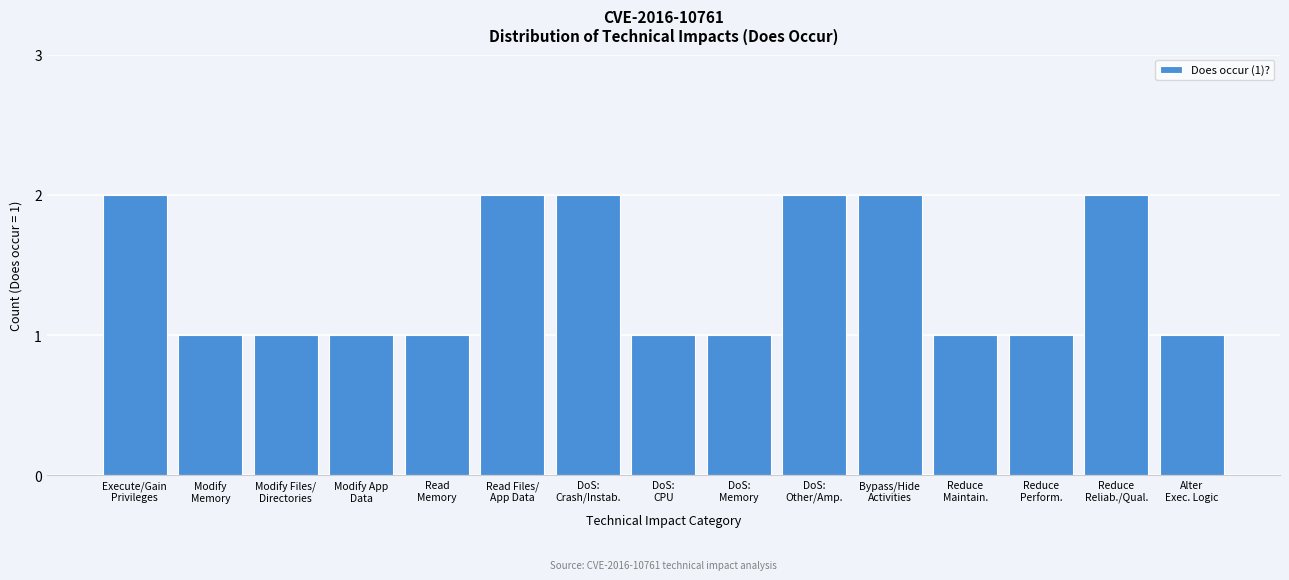

Reading left to right, list all the values displayed in this chart.

2	1	1	1	1	2	2	1	1	2	2	1	1	2	1